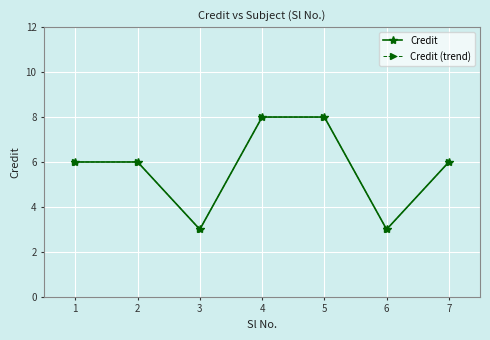

True or false: Credit (trend) has more than 2 points higher than both neighbors.

False